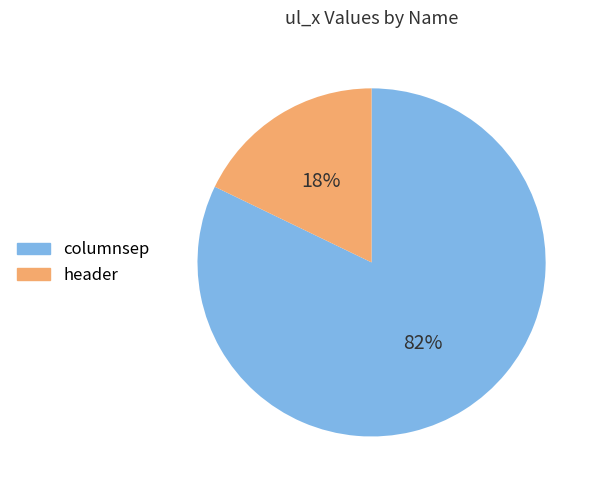

Which slice is the smallest?

header